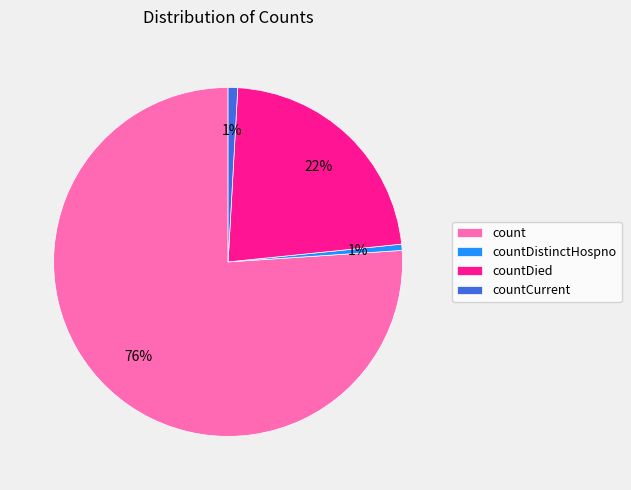

Is it true that count is 76% of the pie?

True